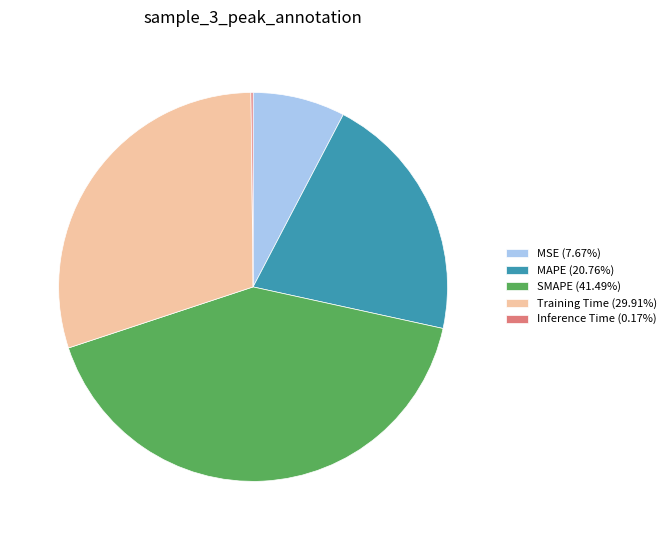

Which slice is the largest?

SMAPE